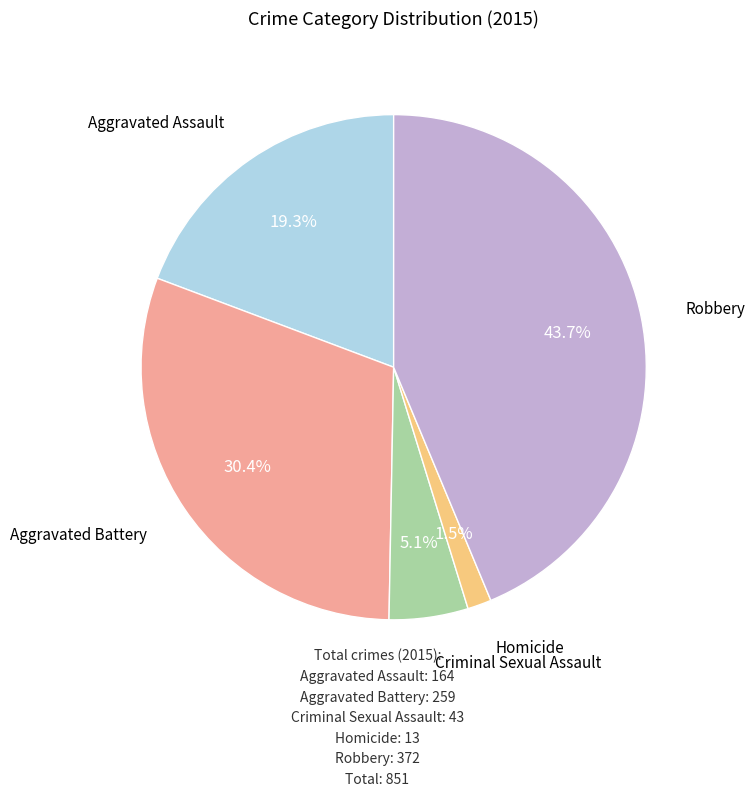

Is there any slice that represents more than half of the pie?

No